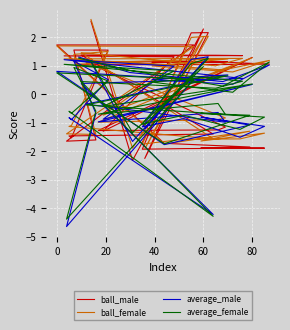

What is the value of the ball_male point at the 16th from the left?

-1.6